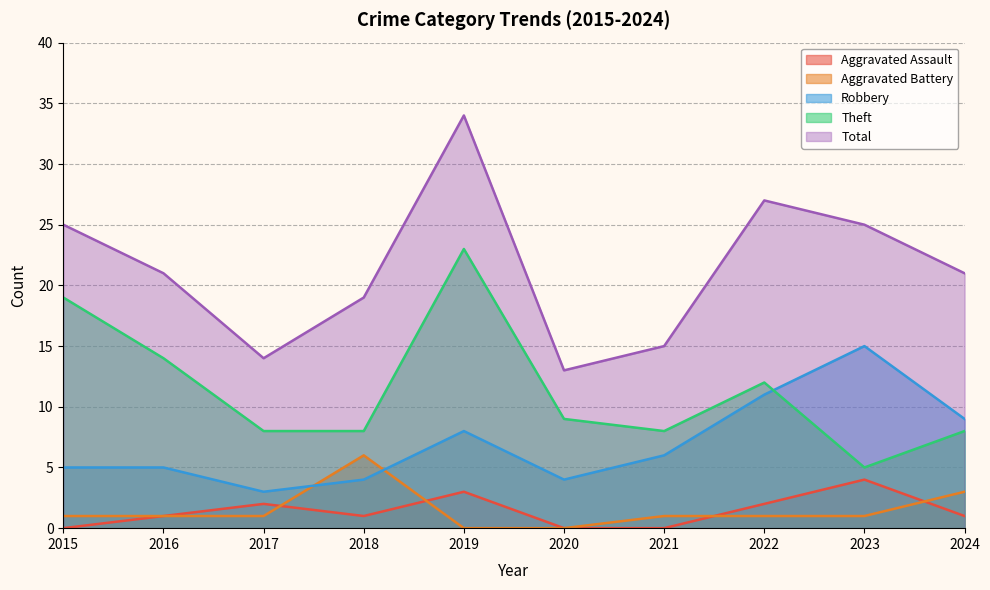

What is the sum of the Total values at 2016 and 2015?

46